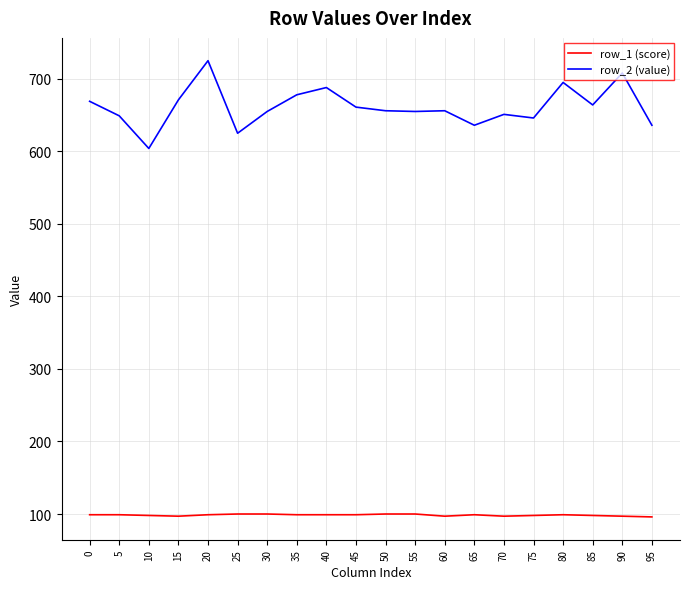

Which series has the largest total across all categories?

row_2 (value)